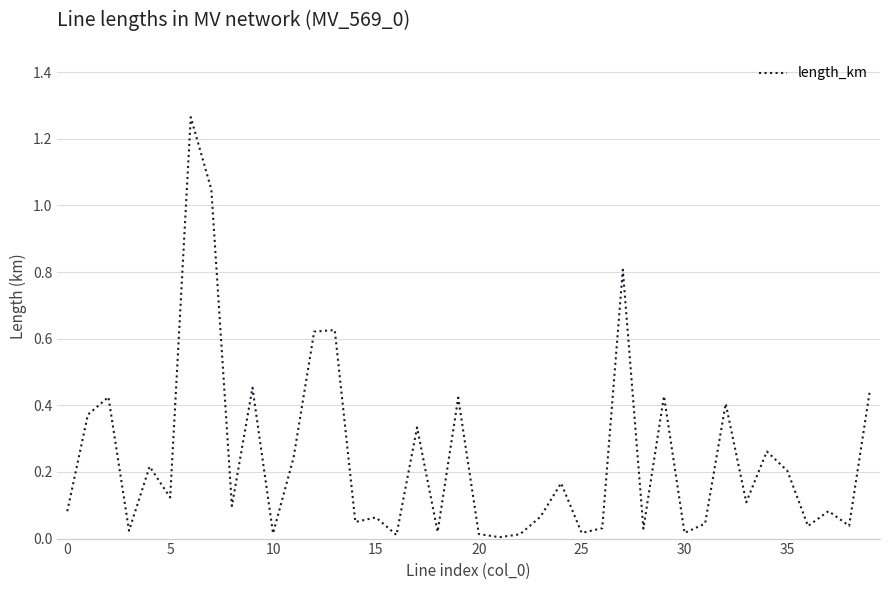

Reading left to right, what are all the values shown in this chart?

0.1	0.4	0.4	0.0	0.2	0.1	1.3	1.0	0.1	0.5	0.0	0.2	0.6	0.6	0.0	0.1	0.0	0.3	0.0	0.4	0.0	0.0	0.0	0.1	0.2	0.0	0.0	0.8	0.0	0.4	0.0	0.0	0.4	0.1	0.3	0.2	0.0	0.1	0.0	0.4